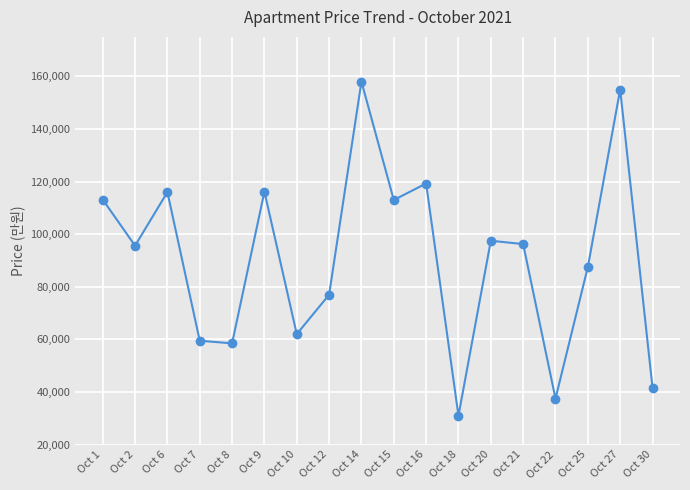

How many data points does each series have?

18